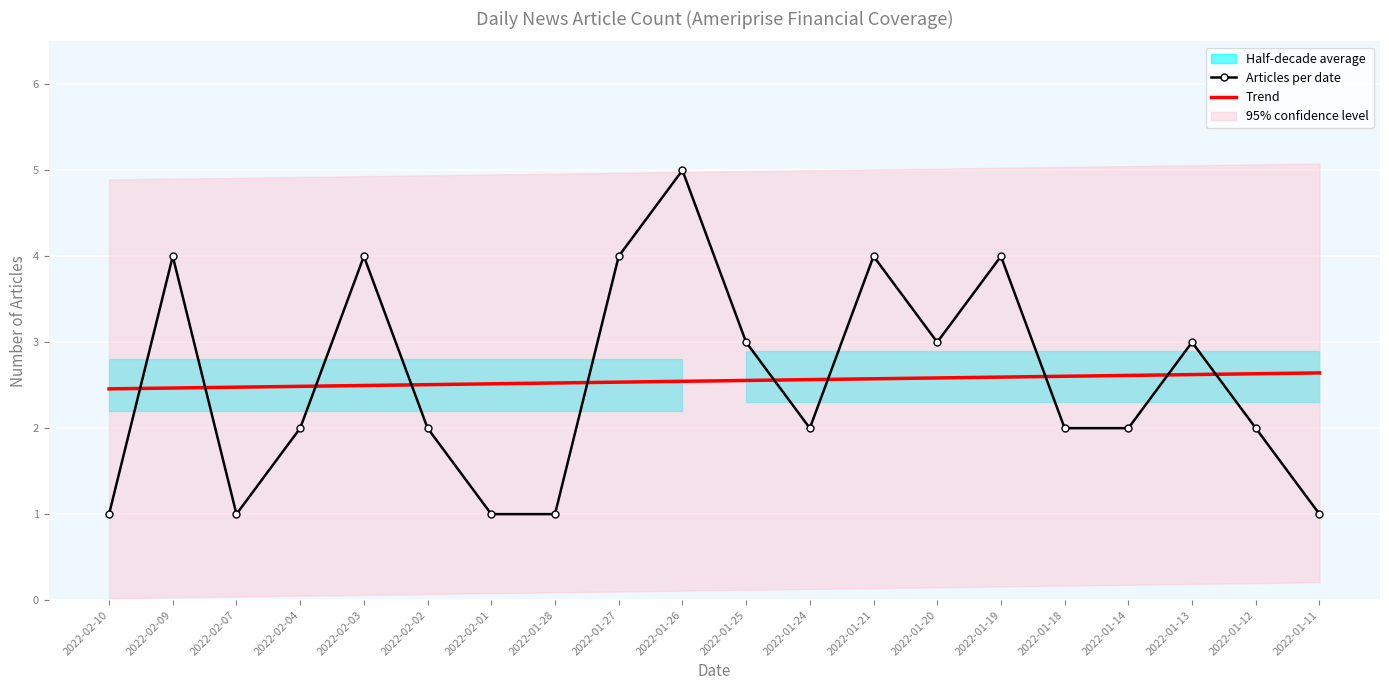

What is the spread (max minus min) of values at 2022-01-14?

0.6